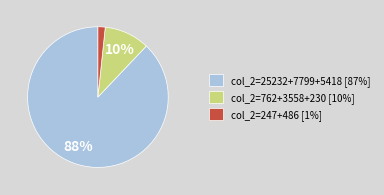

Which slice represents more than half of the pie?

col_2=25232+7799+5418 [87%]